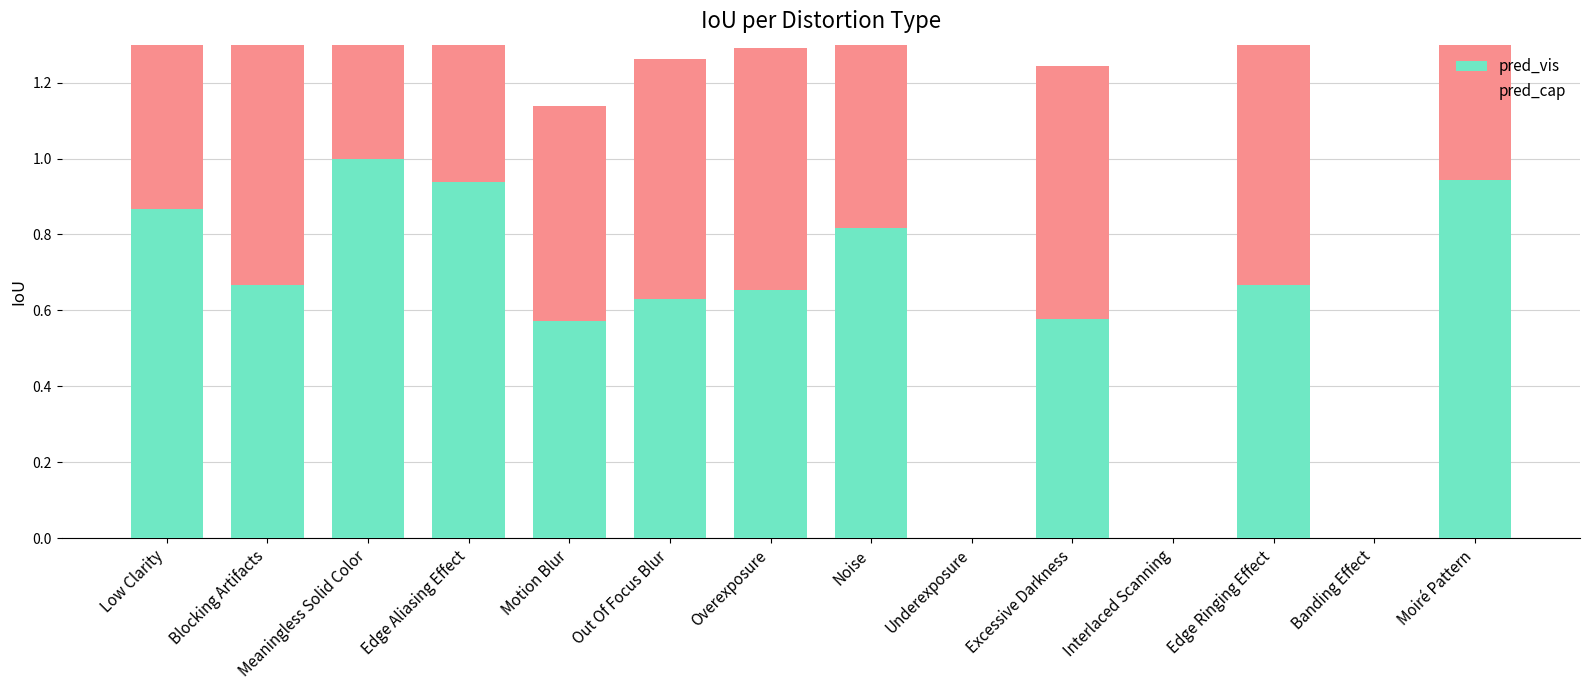

The value of pred_vis at Banding Effect is 0.5. True or false?

False